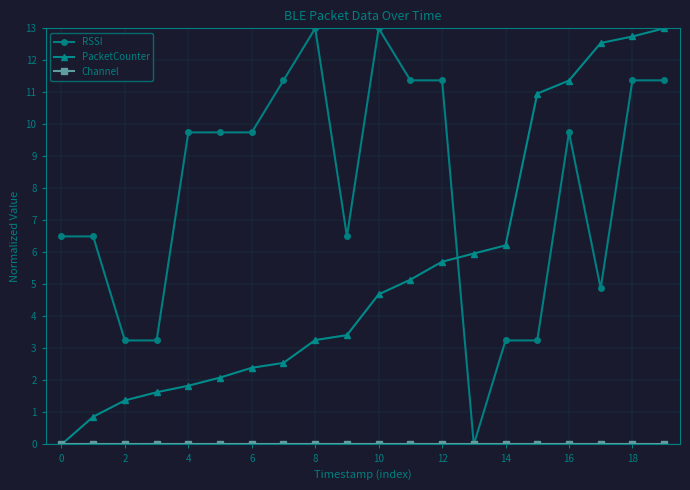

What is the value of the RSSI point at the 2nd from the left?

6.5